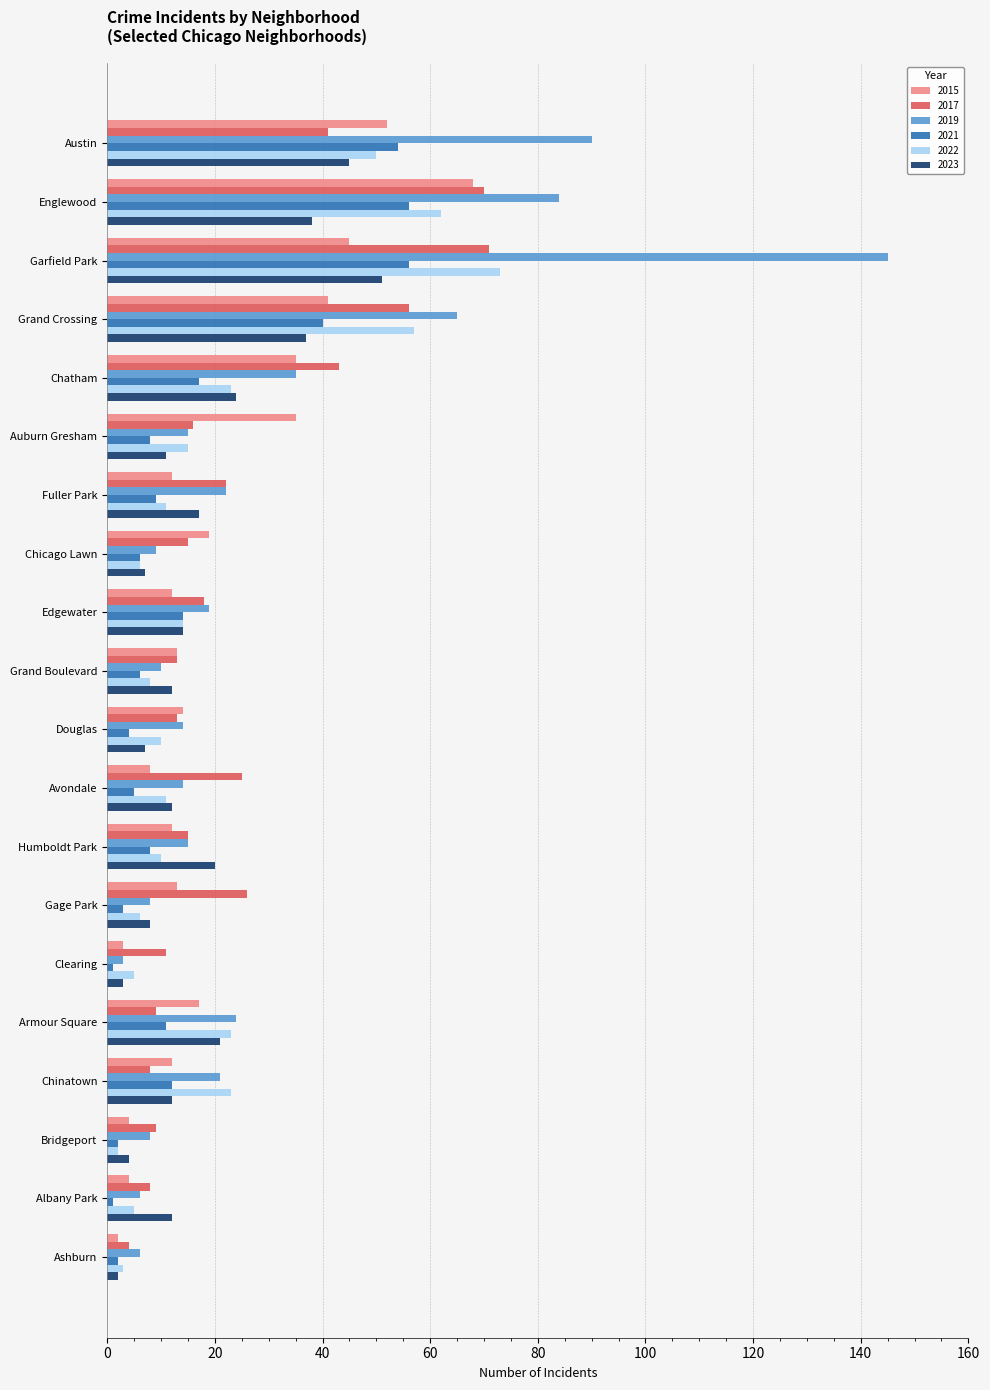

At how many categories does at least one series exceed 47?

4